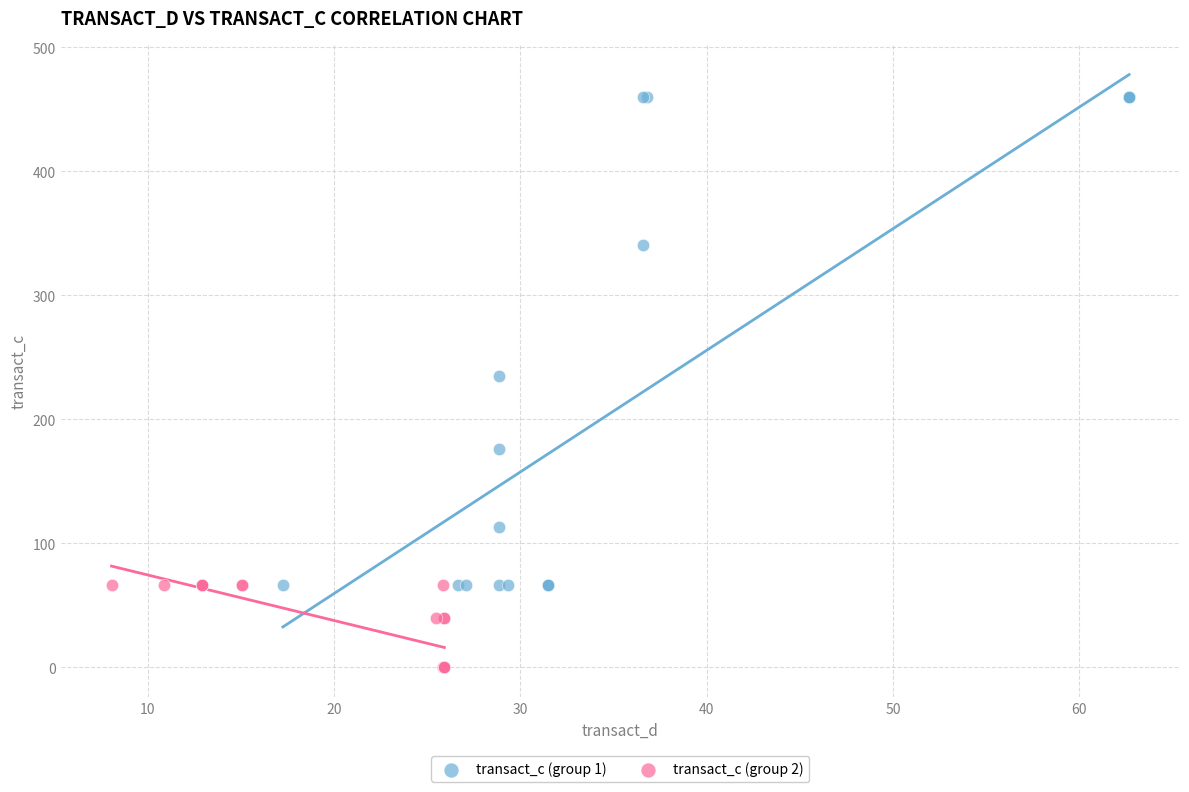

Which series has the widest spread of Y values?

transact_c (group 1)